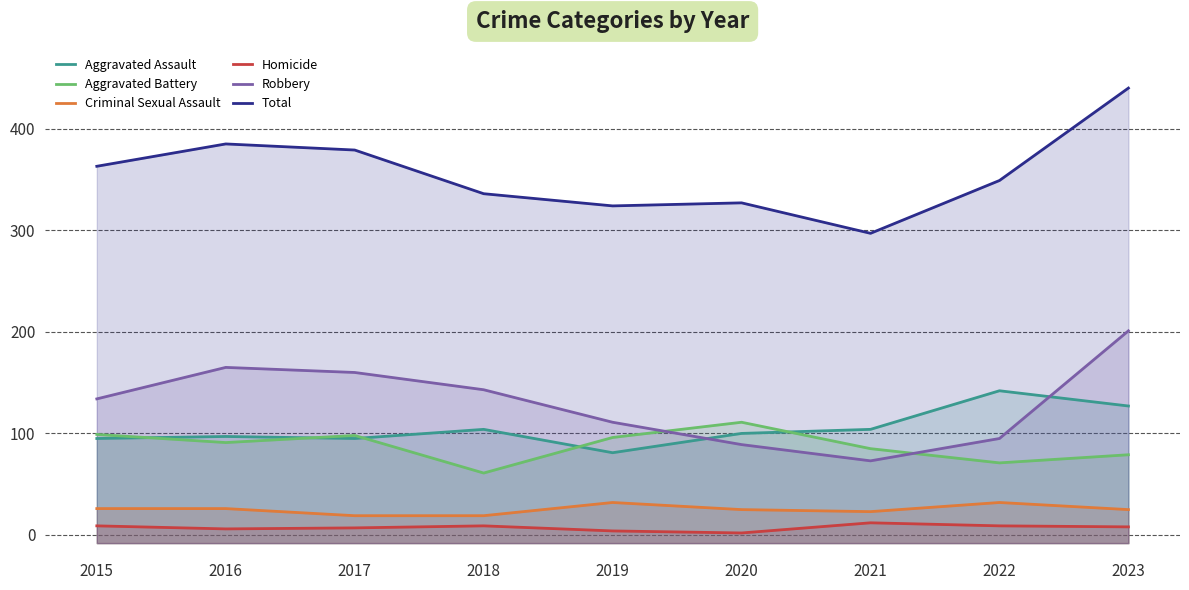

Reading right to left, list all the values displayed in this chart.

Aggravated Assault: 2023=127	2022=142	2021=104	2020=100	2019=81	2018=104	2017=95	2016=97	2015=95
Aggravated Battery: 2023=79	2022=71	2021=85	2020=111	2019=96	2018=61	2017=98	2016=91	2015=99
Criminal Sexual Assault: 2023=25	2022=32	2021=23	2020=25	2019=32	2018=19	2017=19	2016=26	2015=26
Homicide: 2023=8	2022=9	2021=12	2020=2	2019=4	2018=9	2017=7	2016=6	2015=9
Robbery: 2023=201	2022=95	2021=73	2020=89	2019=111	2018=143	2017=160	2016=165	2015=134
Total: 2023=440	2022=349	2021=297	2020=327	2019=324	2018=336	2017=379	2016=385	2015=363